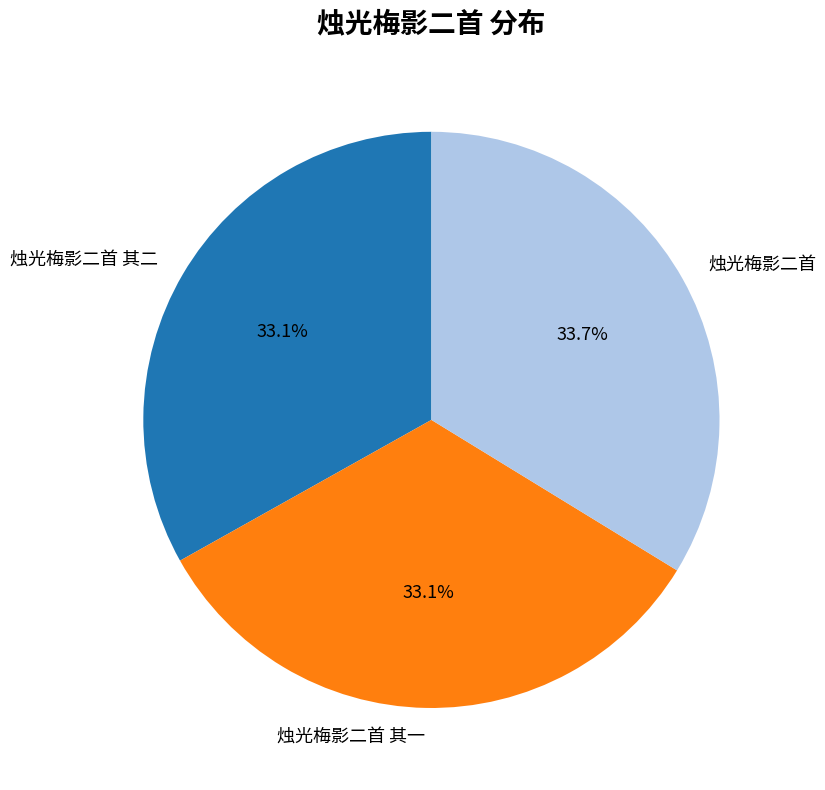

How many slices are in this pie chart?

3